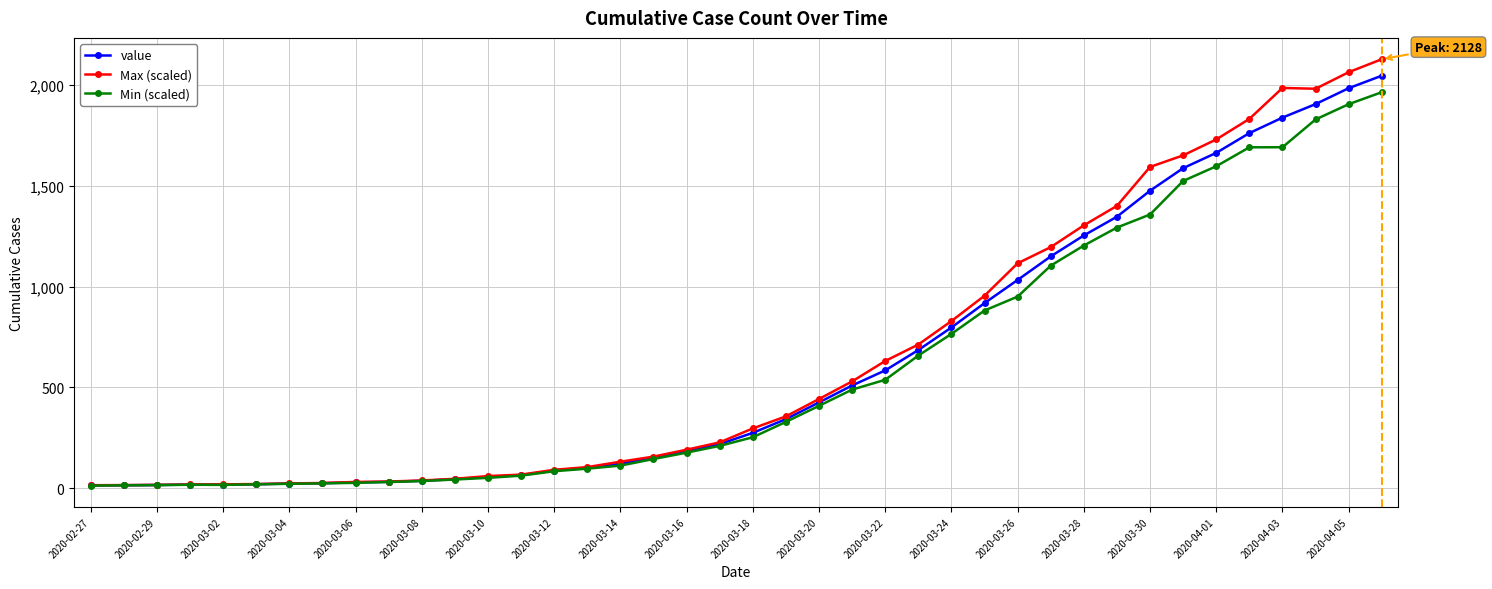

What is the maximum value shown in the chart?

2128.9